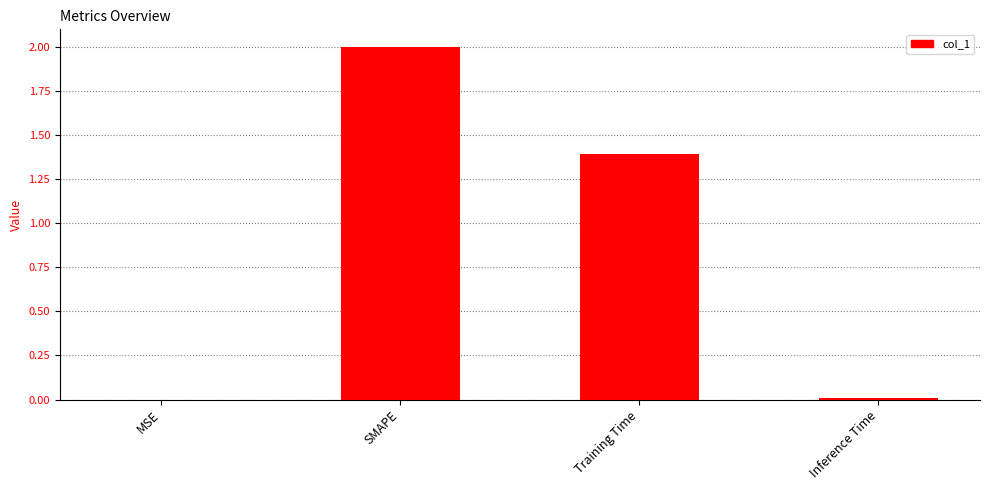

True or false: the data shows 0.0 at Inference Time.

True